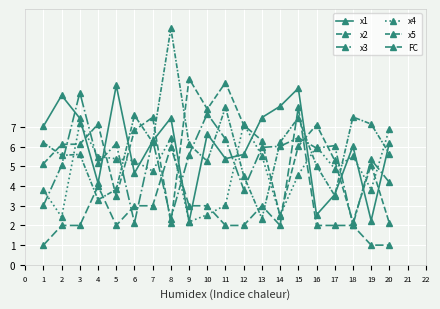

What is the sum of all FC values?

54.0